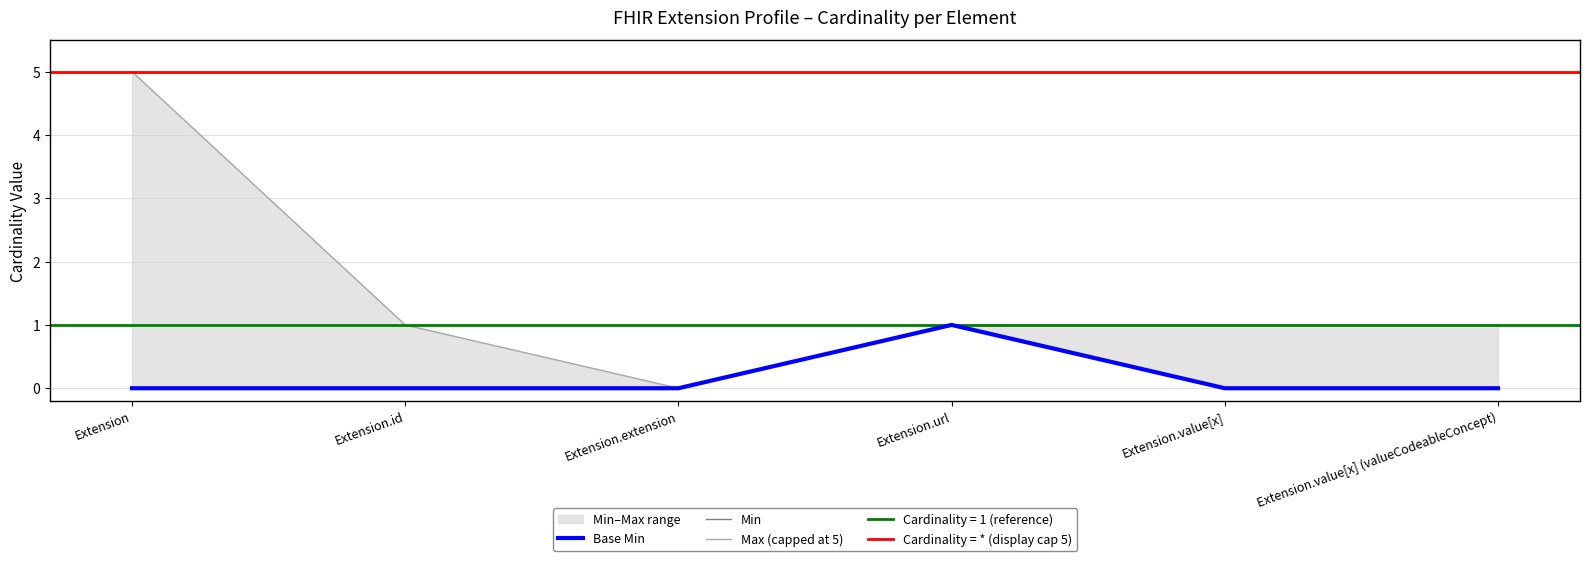

How many Base Min values are between 0 and 1?

6